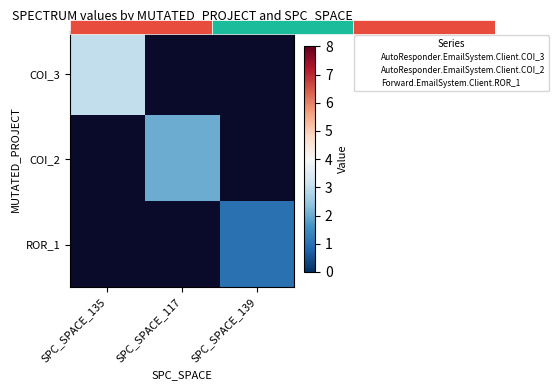

Which has a higher value, SPC_SPACE_117 or SPC_SPACE_139?

SPC_SPACE_139